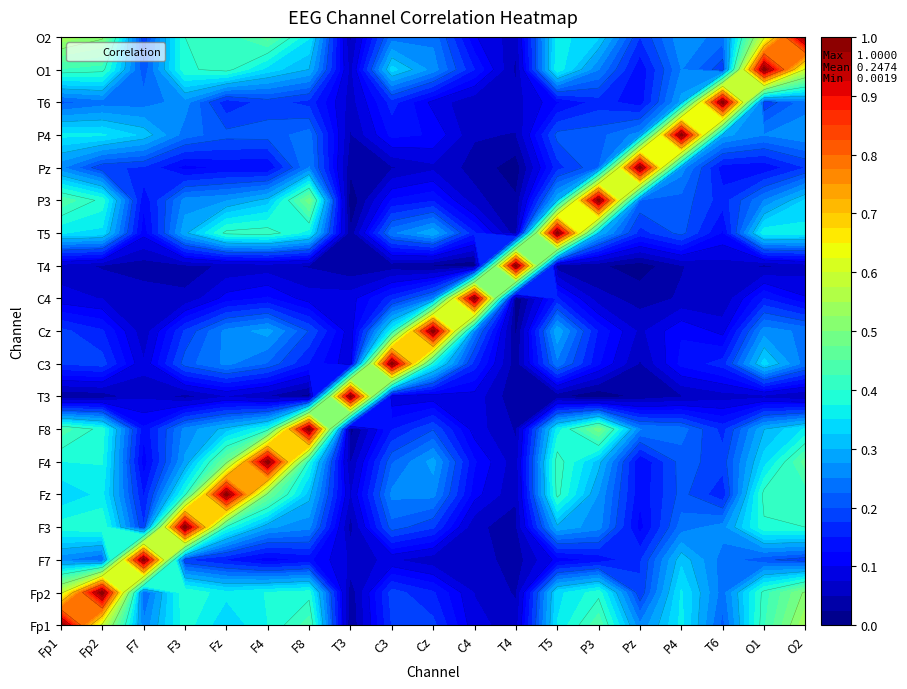

At which category is the sum across all series the highest?

O2